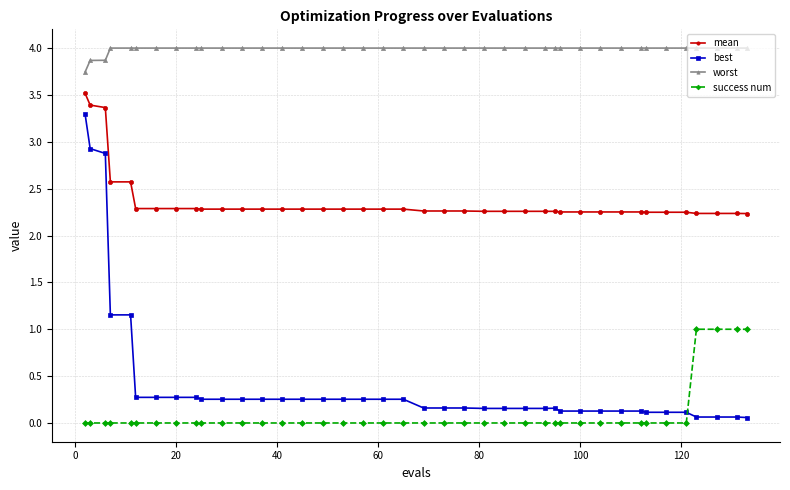

What is the greatest value displayed?

4.0